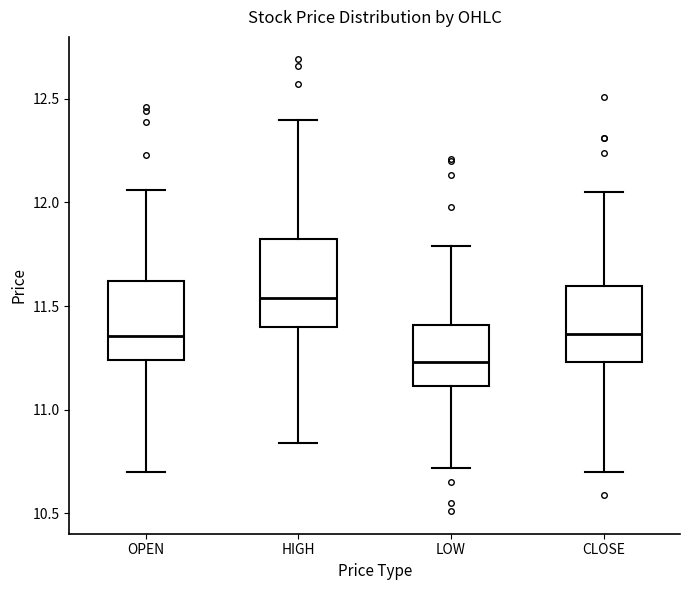

Where does the upper whisker of the box for CLOSE end on the y-axis? The values are not printed on the chart, so give them approximately, as read against the axis.

12.05